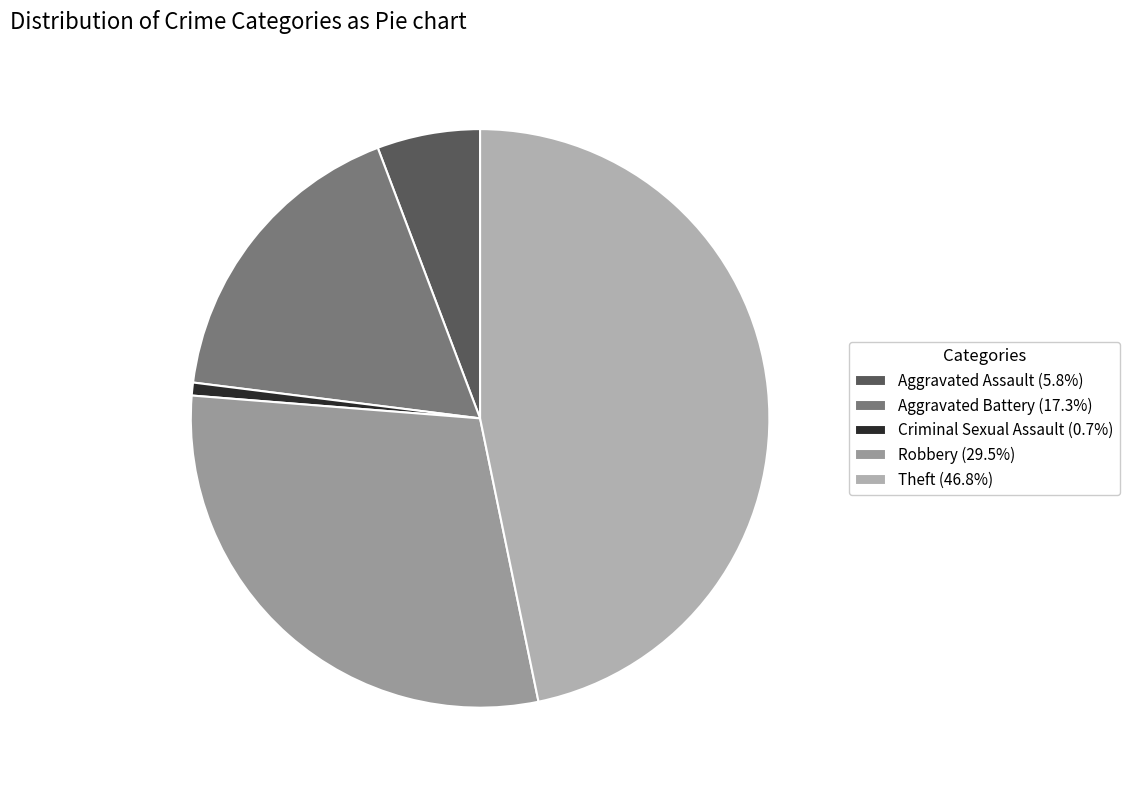

What is the total percentage of Robbery and Aggravated Assault?

35.3%